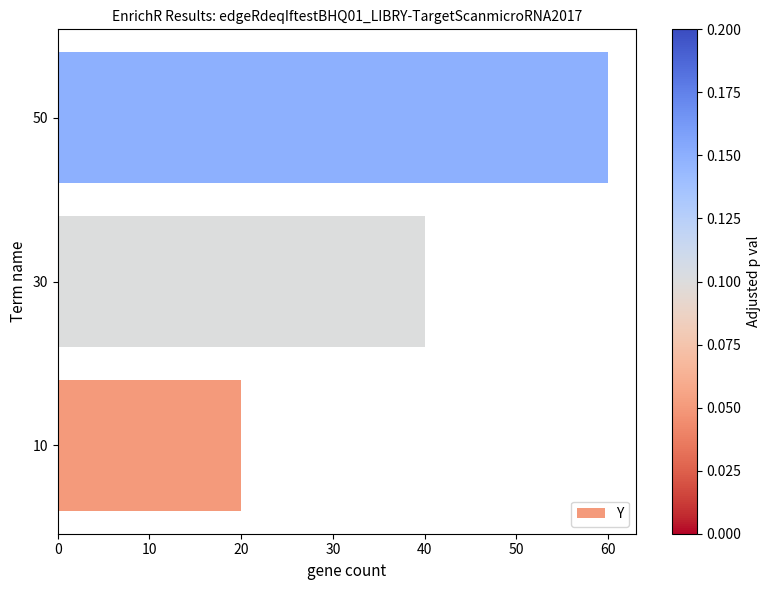

Reading bottom to top, transcribe all the data shown in this chart.

20	40	60